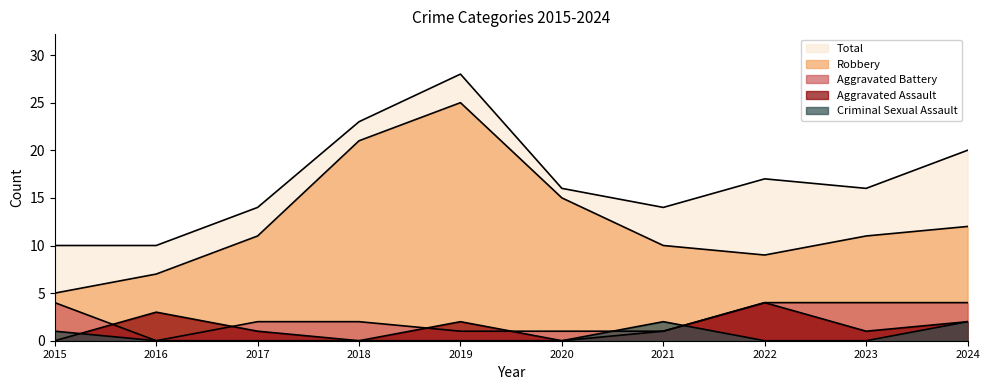

What is the maximum value shown in the chart?

28